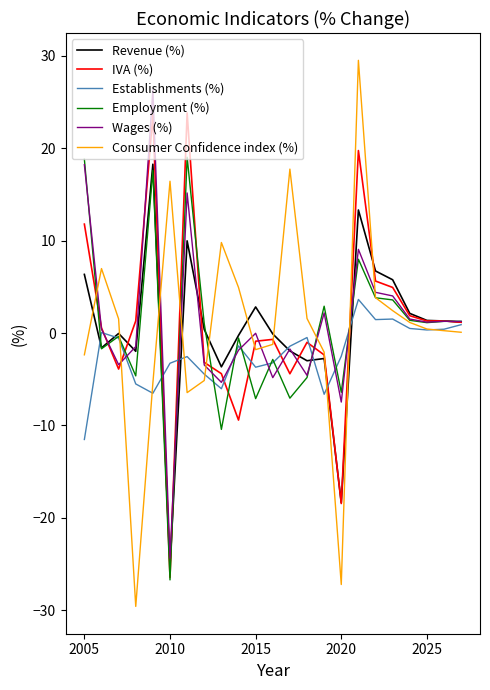

In Revenue (%), how many points are lower than both neighbors (excluding endpoints)?

6